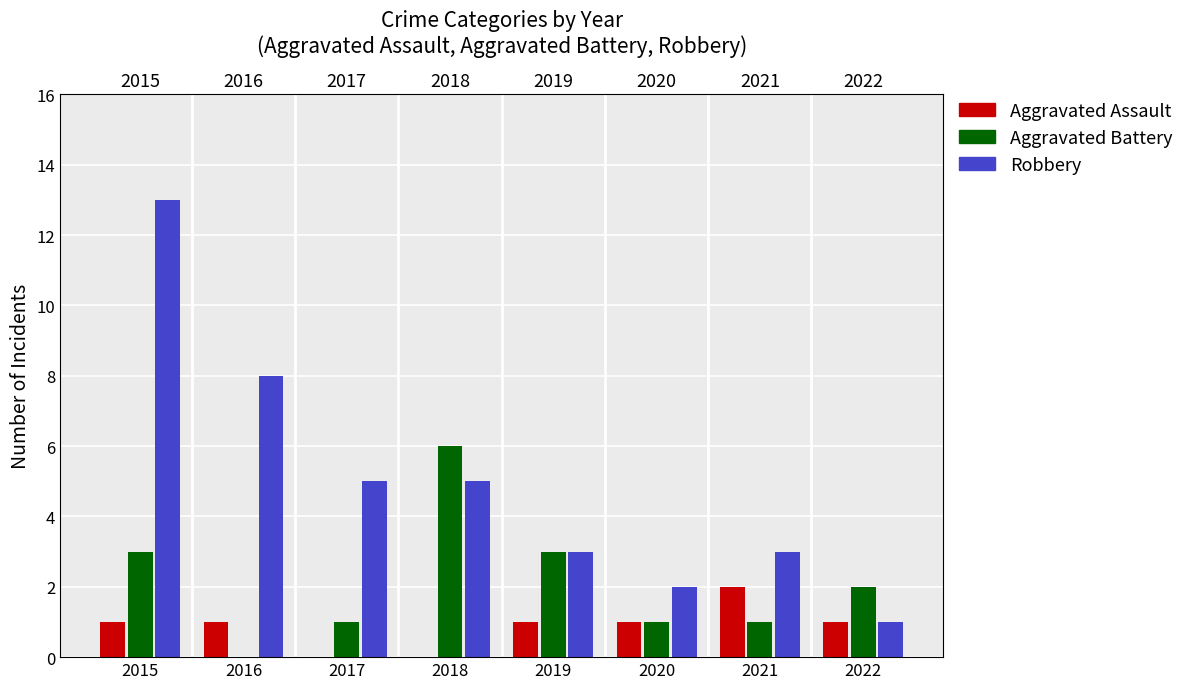

List the series in order of their peak value, highest first.

Robbery, Aggravated Battery, Aggravated Assault